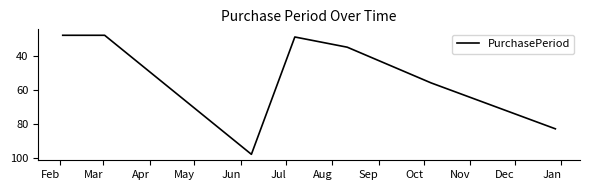

True or false: there are more than 0 points higher than both neighbors.

True